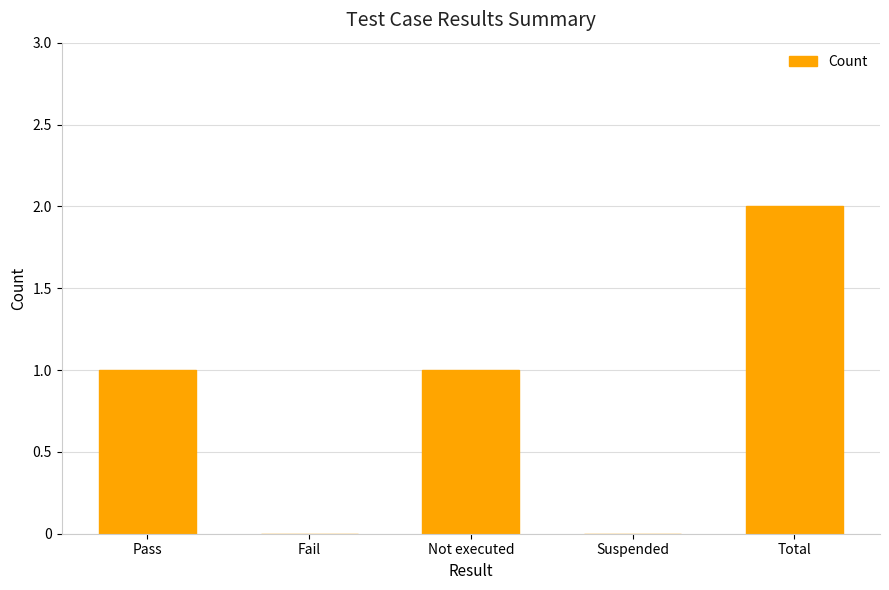

Is it true that the value at Pass is 1?

True